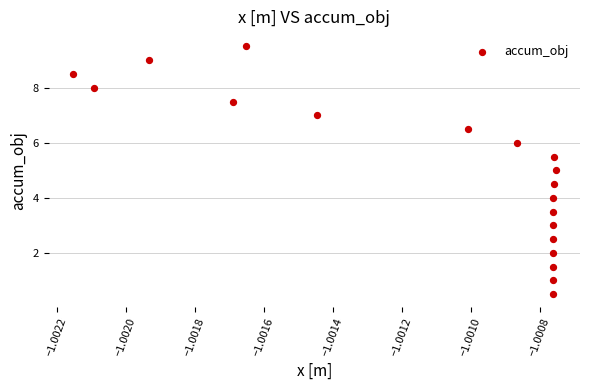

What is the range of Y values (max minus min)?

9.0